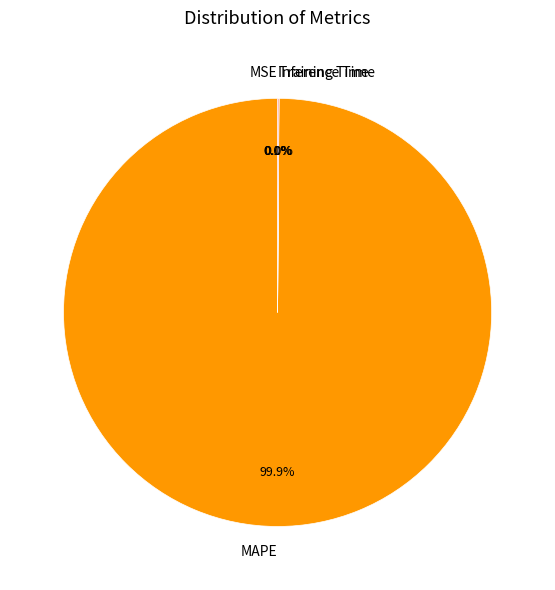

Which slice is the largest?

MAPE